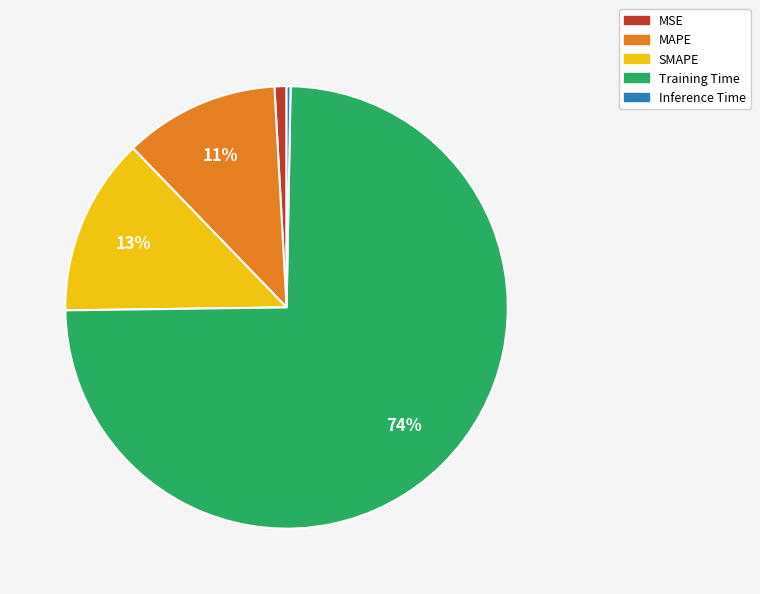

Do MAPE and Inference Time together represent more than half of the pie?

No